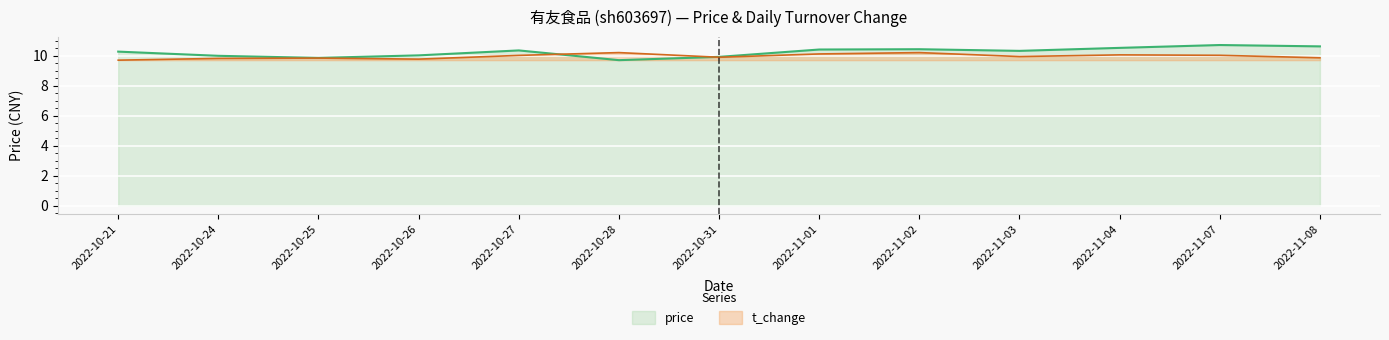

Which series has the largest total across all categories?

price